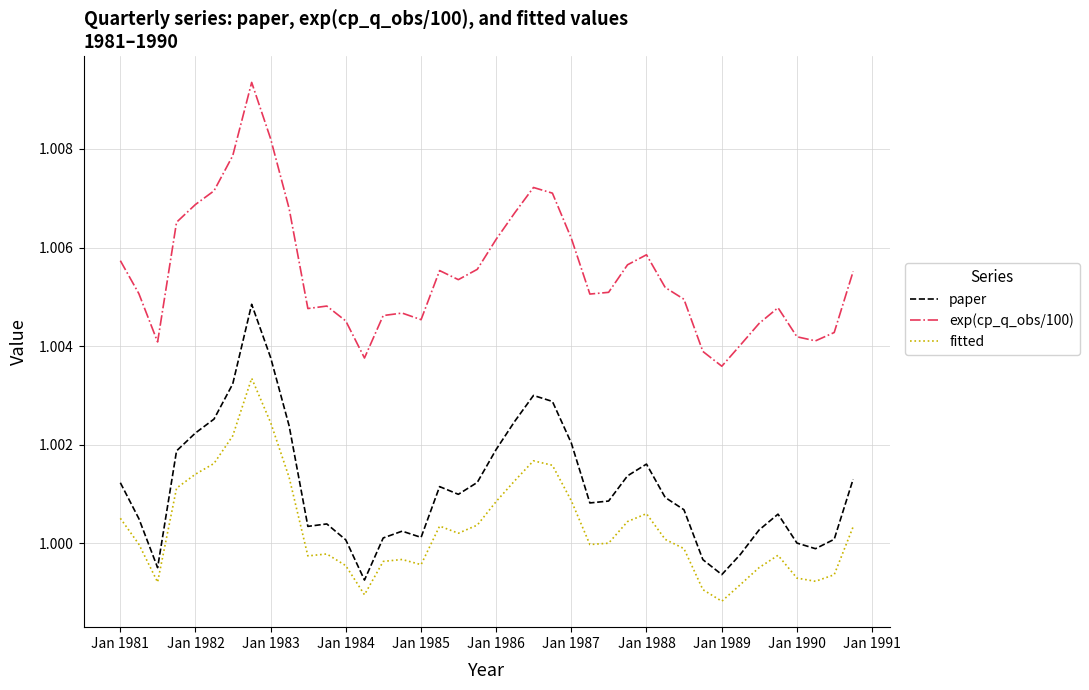

Rank the series by their average value, from lowest to highest.

fitted, paper, exp(cp_q_obs/100)